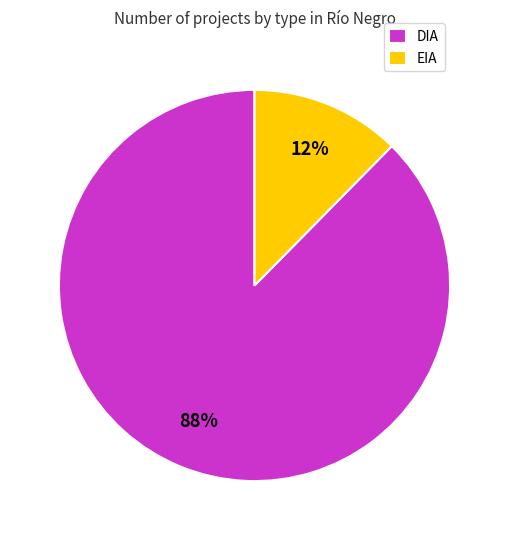

Do EIA and DIA together represent more than half of the pie?

Yes